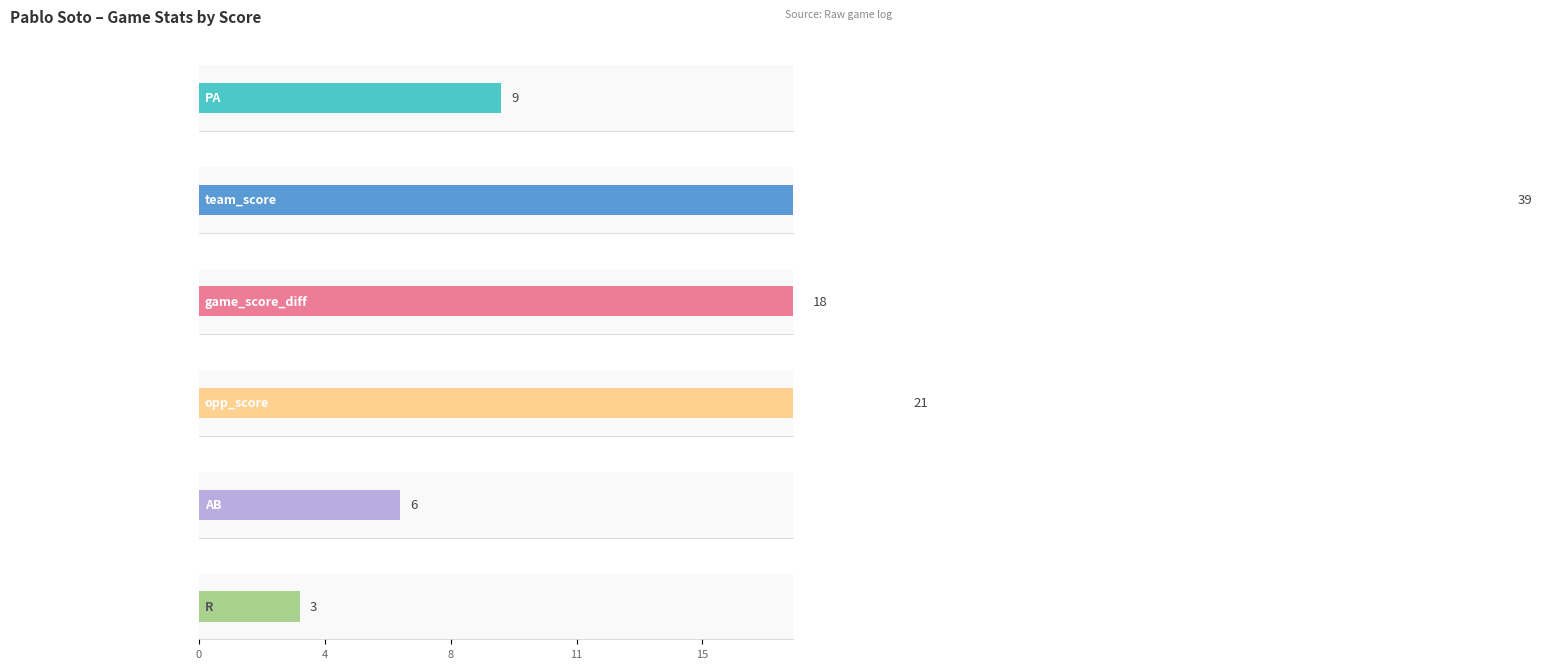

Which series has the widest spread of values?

team_score